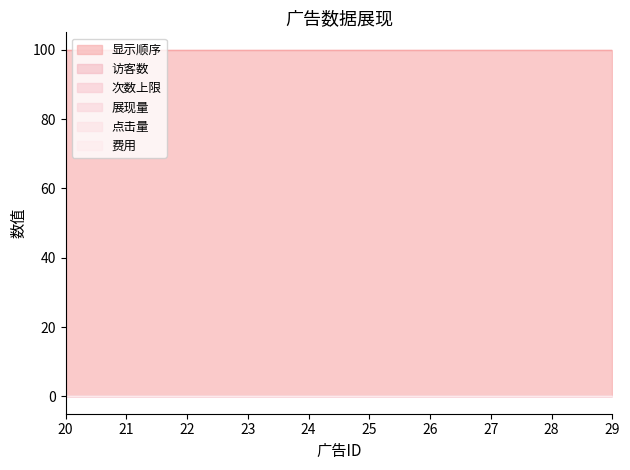

Reading left to right, transcribe all the data shown in this chart.

显示顺序: 100	100	100	100	100	100	100	100	100	100
访客数: 0	0	0	0	0	0	0	0	0	0
次数上限: 0	0	0	0	0	0	0	0	0	0
展现量: 0	0	0	0	0	0	0	0	0	0
点击量: 0	0	0	0	0	0	0	0	0	0
费用: 0	0	0	0	0	0	0	0	0	0